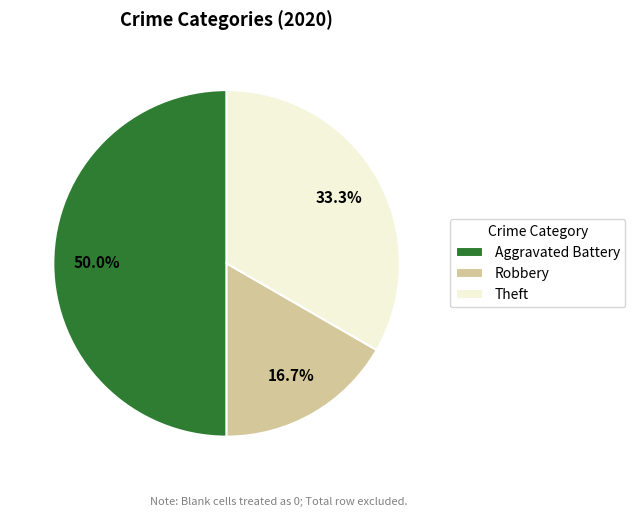

To the nearest percent, what is the average slice percentage?

33%